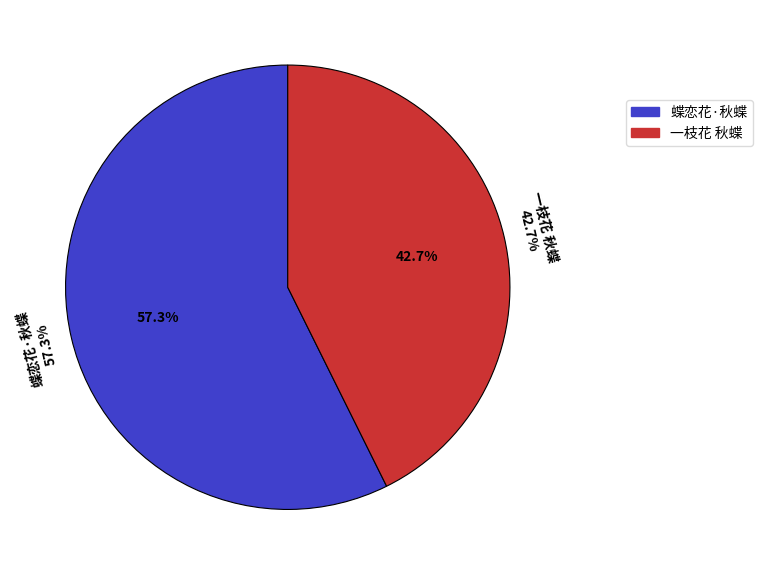

Combined, do 蝶恋花·秋蝶 and 蝶恋花·秋蝶 account for over 50%?

Yes